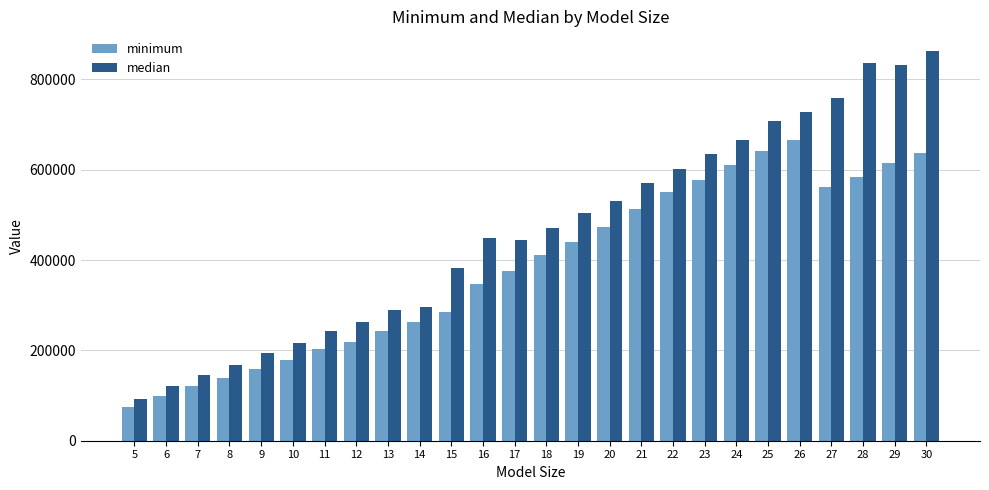

What is the average value of the median series?

461750